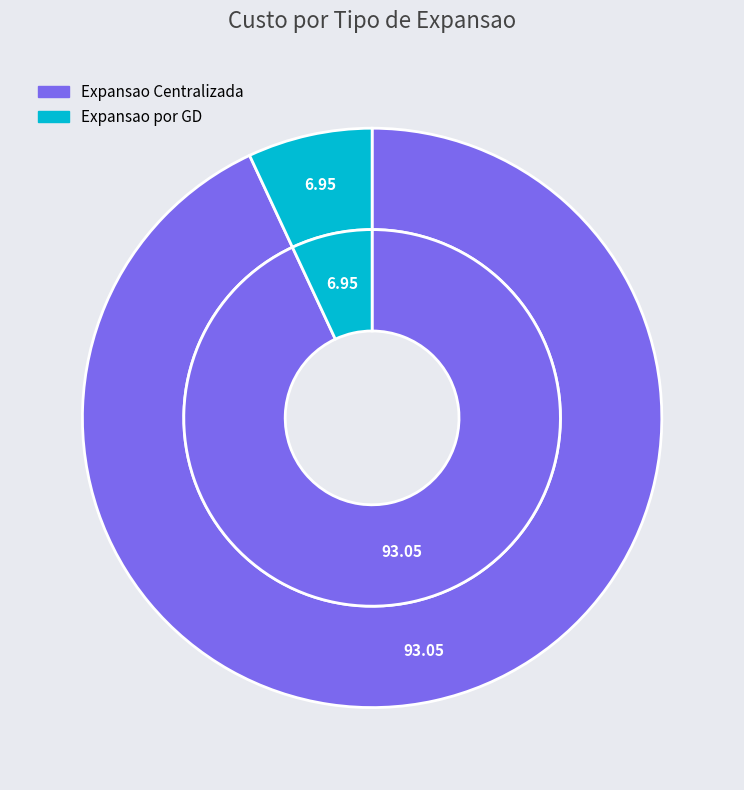

To the nearest percent, what portion does Expansao Centralizada represent?

93%